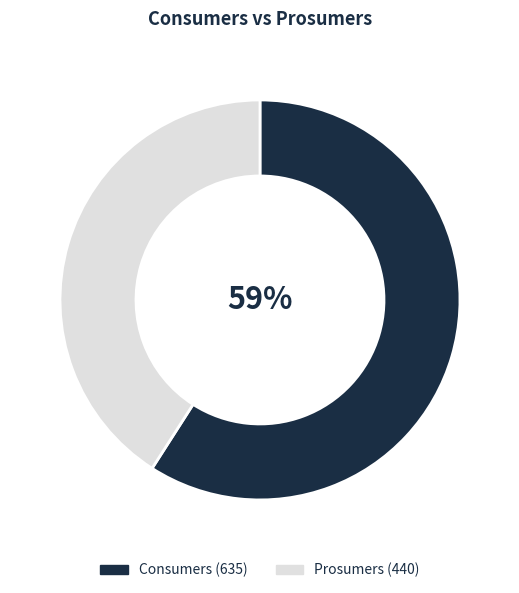

What percentage is the Consumers slice, to the nearest percent?

59%